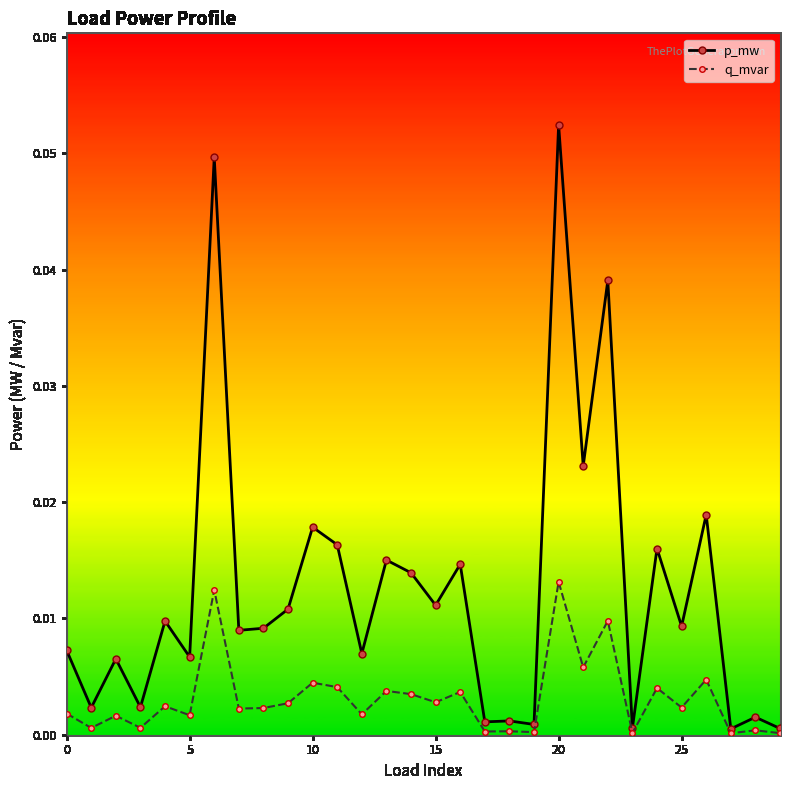

Which series has the largest total across all categories?

p_mw